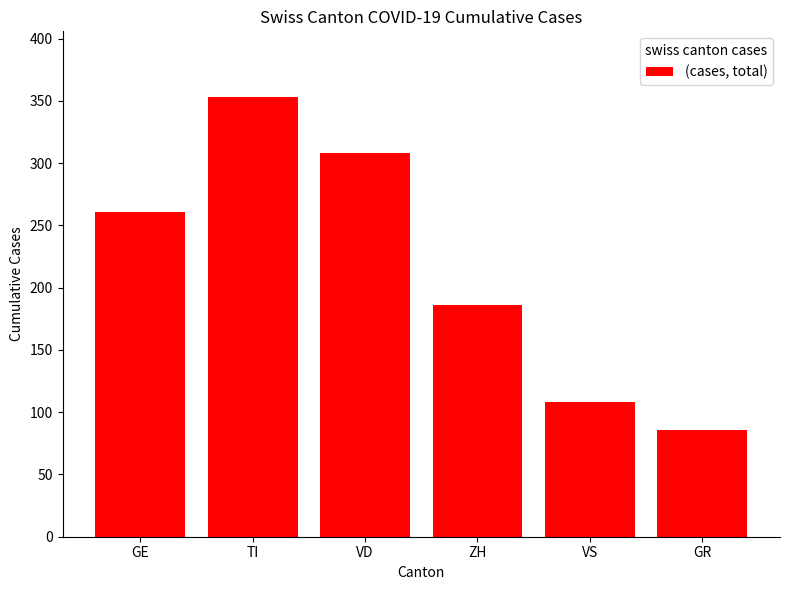

Count the number of data series in this chart.

1